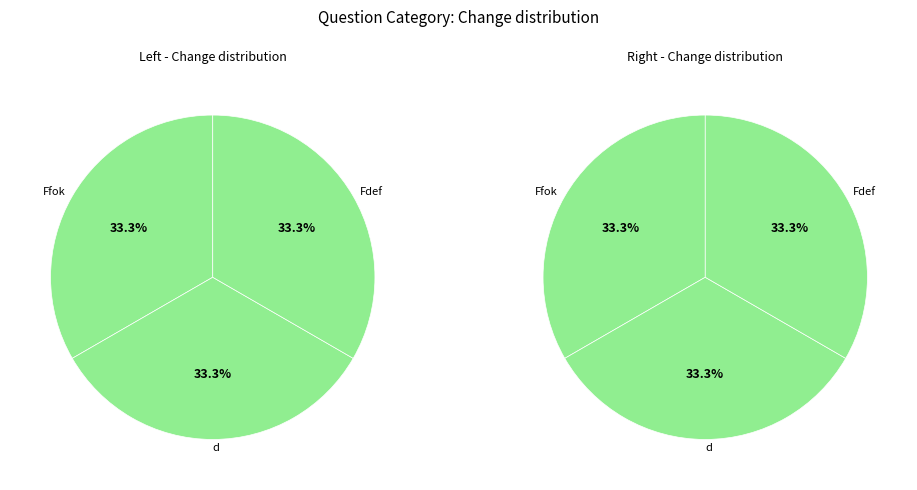

Is 22 the majority of the pie?

No